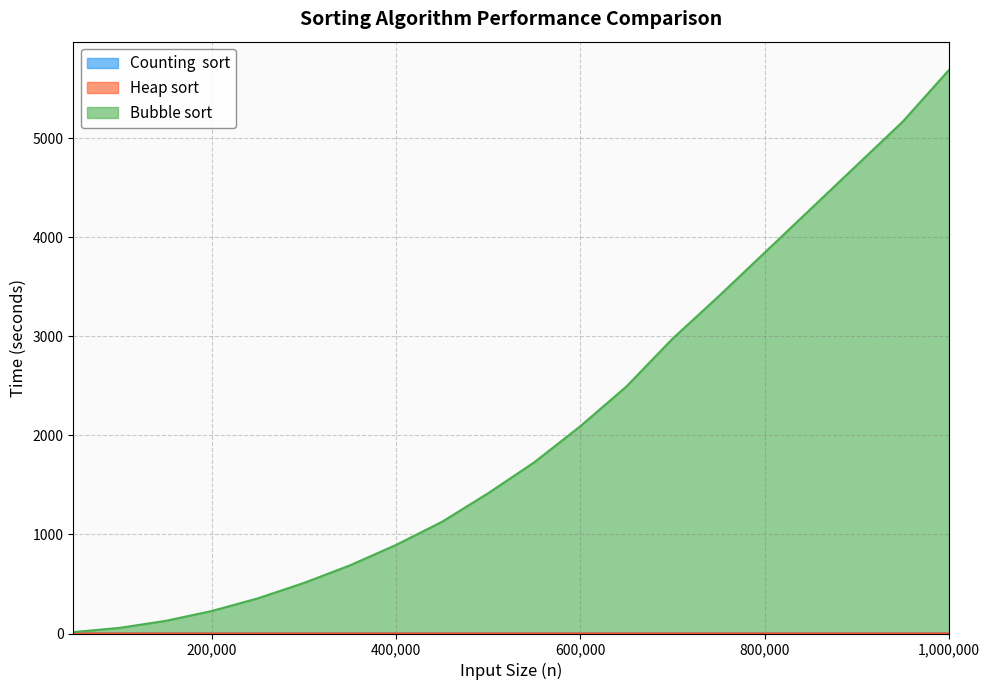

Reading left to right, extract all data points from this chart.

Counting  sort: 0.0	0.0	0.0	0.0	0.0	0.0	0.0	0.0	0.0	0.0	0.0	0.0	0.0	0.0	0.0	0.0	0.0	0.0	0.0	0.0
Heap sort: 0.0	0.0	0.0	0.0	0.1	0.1	0.1	0.1	0.1	0.1	0.1	0.1	0.2	0.2	0.2	0.2	0.2	0.2	0.2	0.2
Bubble sort: 14.2	56.7	127.4	226.6	354.5	510.1	687.6	893.8	1127.9	1416.2	1728.4	2092.9	2493.7	2976.2	3404.2	3845.9	4287.5	4729.2	5170.8	5691.7